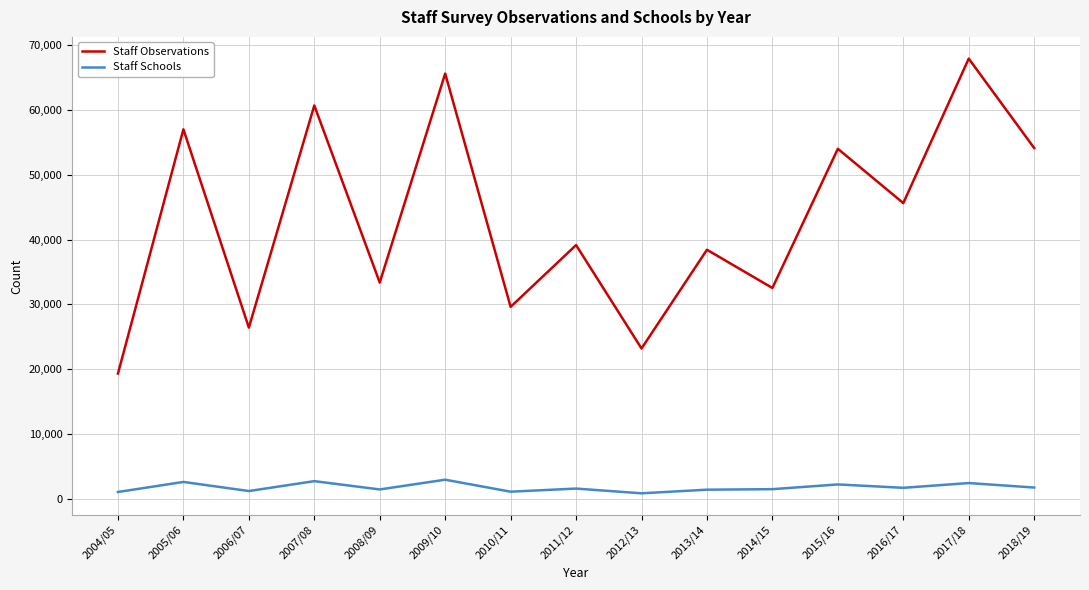

What is the greatest value displayed?

67958